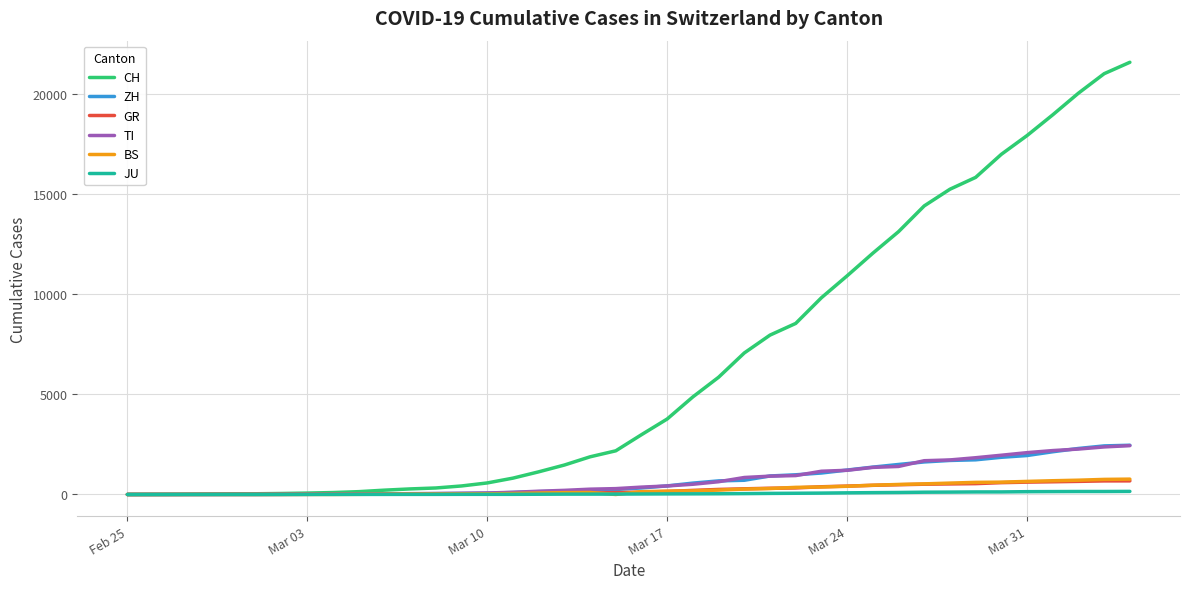

Which series has the largest range (max minus min)?

CH